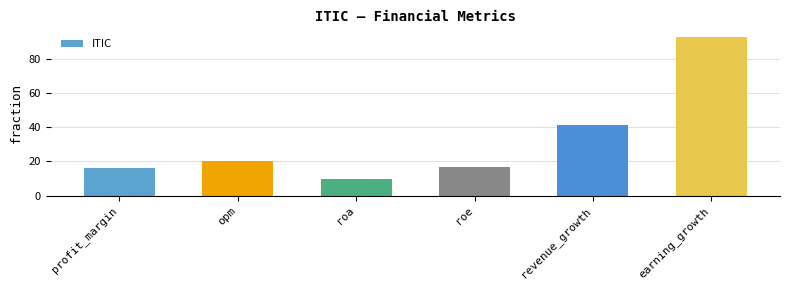

What is the change in value from profit_margin to revenue_growth?

+25.0